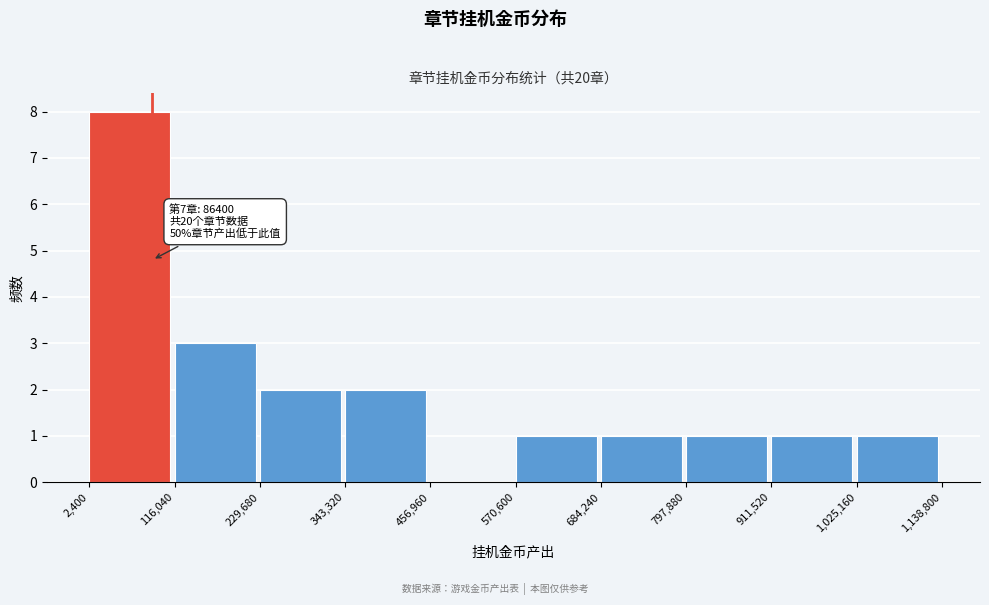

Which range on the x-axis has the tallest bar?

2,400 to 116,040